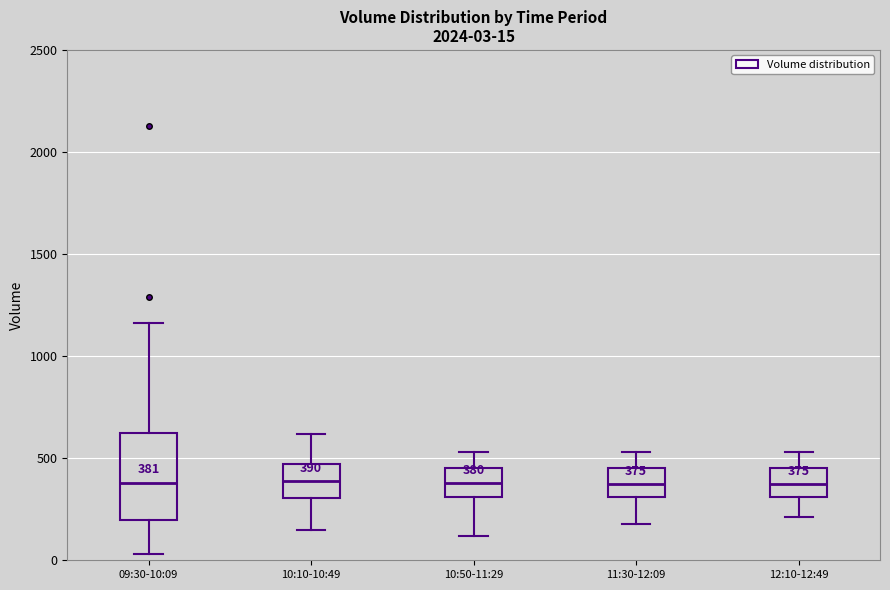

Comparing the boxes themselves (not the whiskers), which one is the tallest?

09:30-10:09